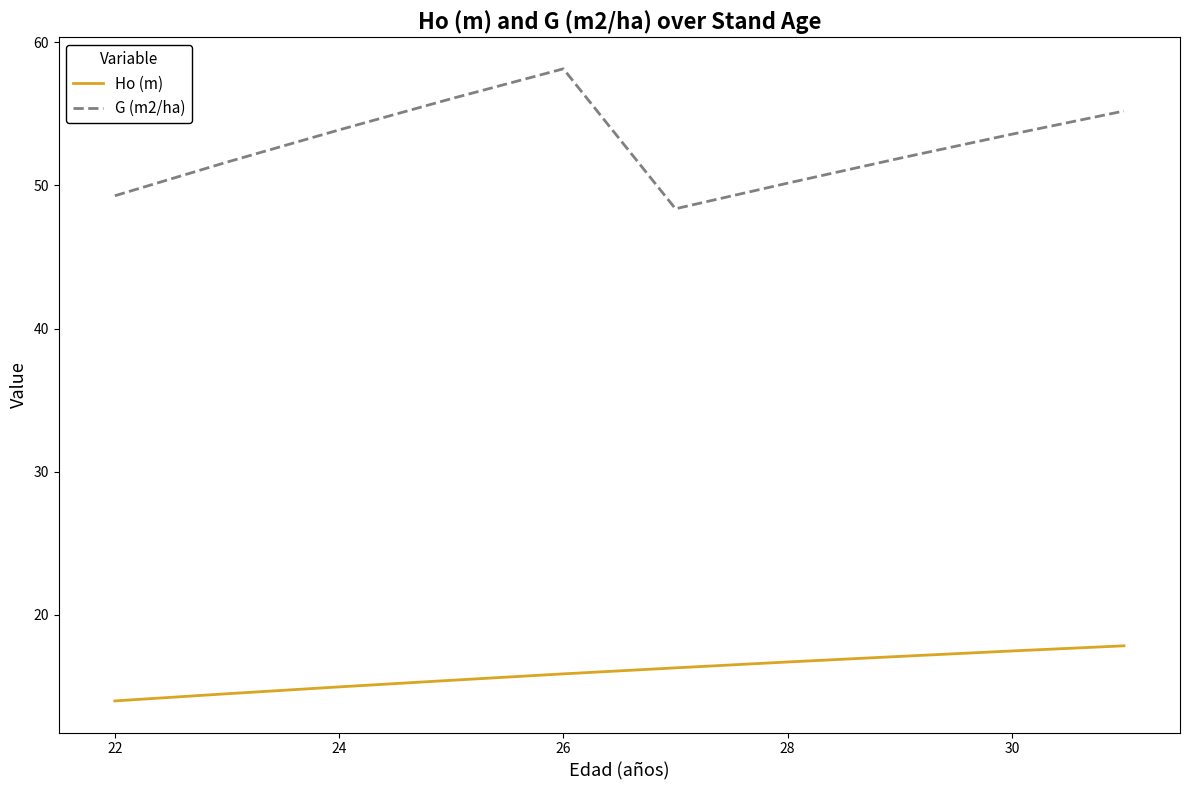

What are all the series names shown in the legend?

Ho (m), G (m2/ha)